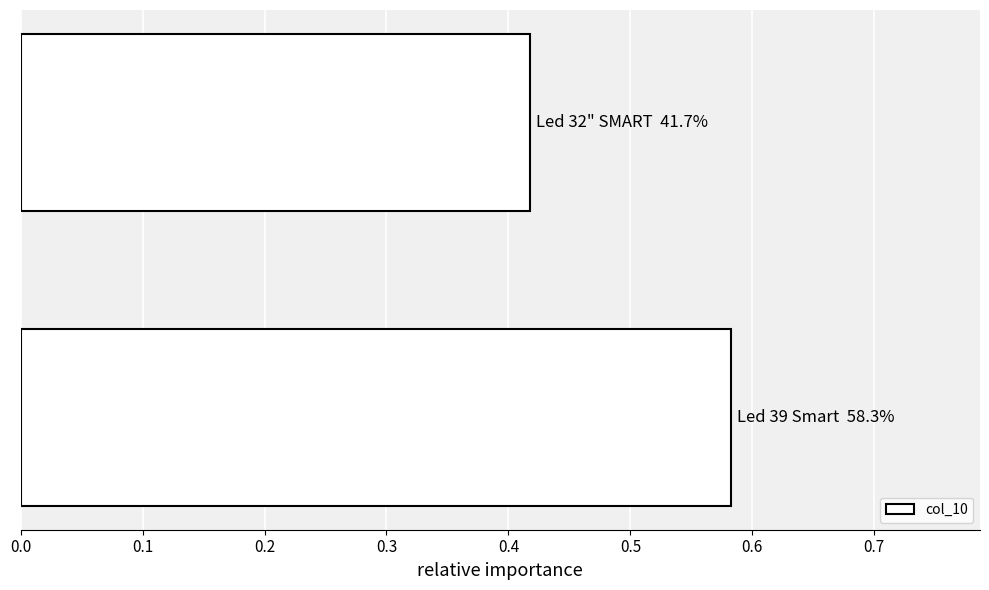

What is the average value?

0.5